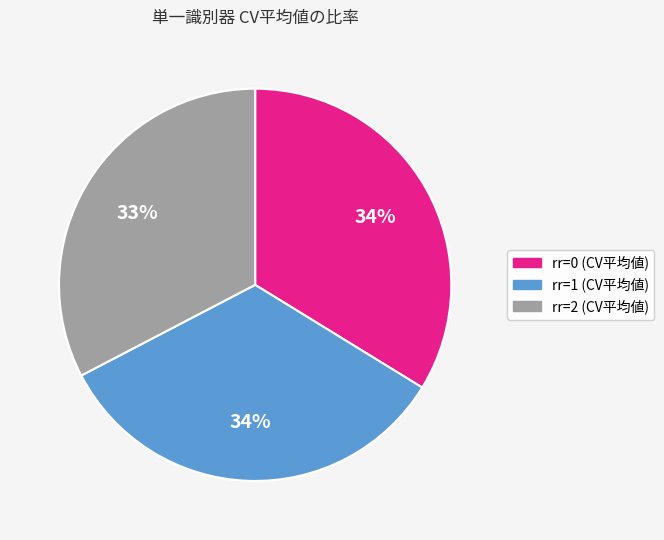

What is the smallest slice in the pie chart?

rr=2 (CV平均値)